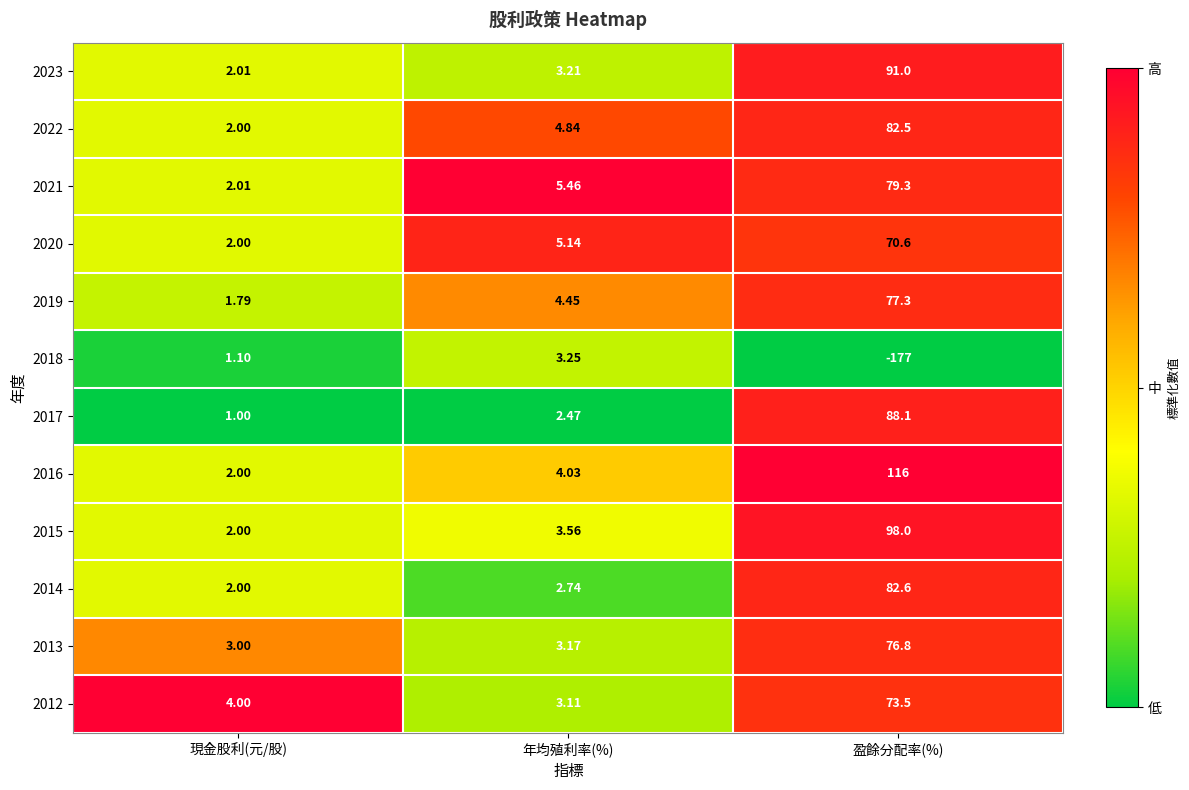

Which label corresponds to the smallest value in the chart?

盈餘分配率(%)